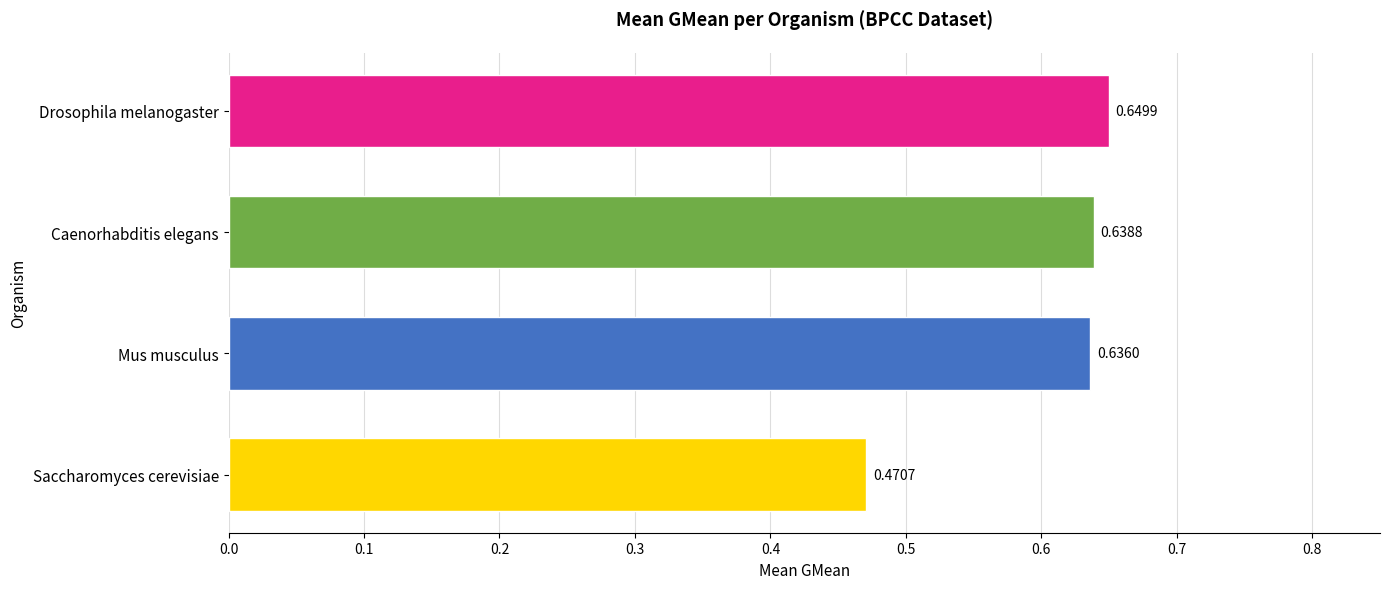

Rank the categories by value from highest to lowest.

Drosophila melanogaster, Caenorhabditis elegans, Mus musculus, Saccharomyces cerevisiae